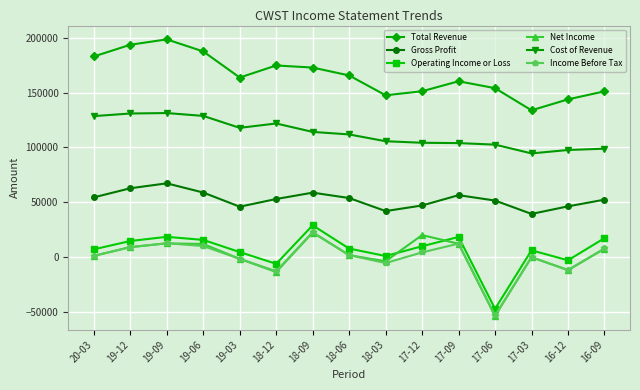

Between 19-12 and 17-12, which series saw the biggest shift?

Total Revenue